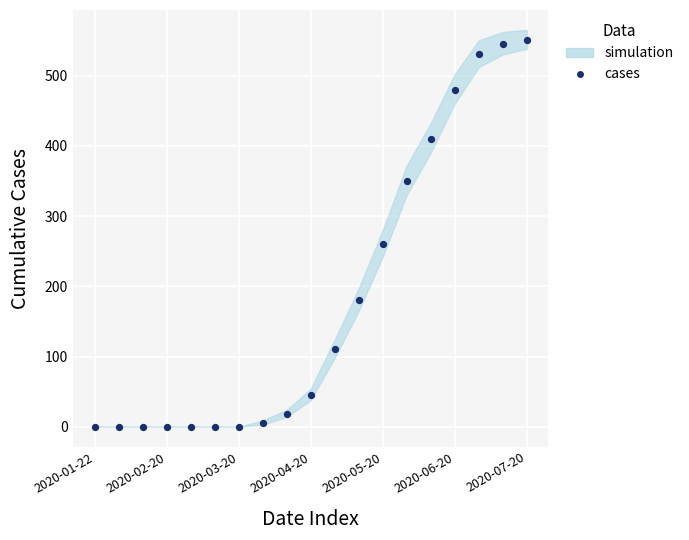

What is the range of Y values (max minus min)?

550